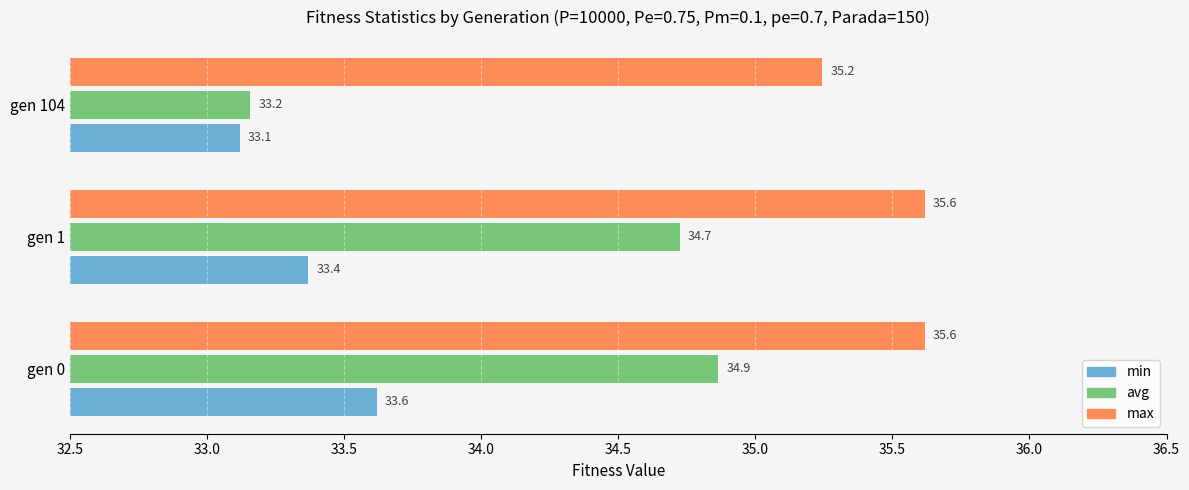

Where is avg nearest to the value 34?

gen 1